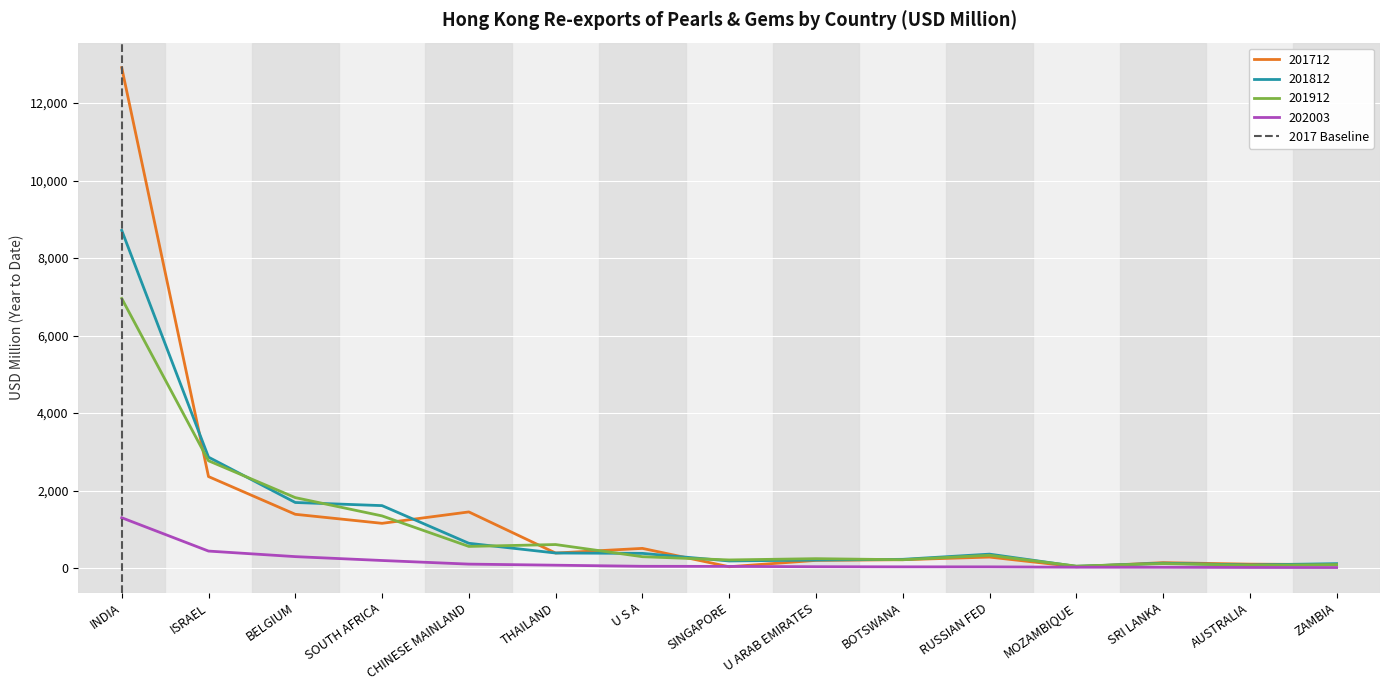

Is the value of 201912 at ISRAEL greater than the value of 201812 at U ARAB EMIRATES?

Yes